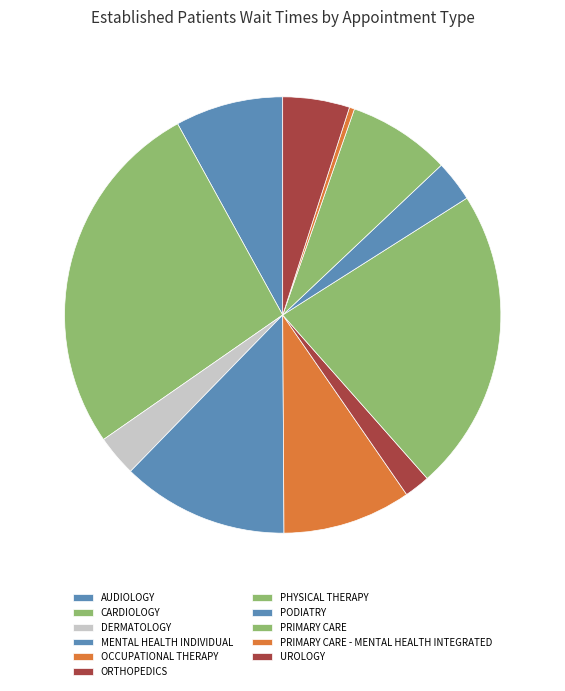

What is the largest slice in the pie chart?

CARDIOLOGY